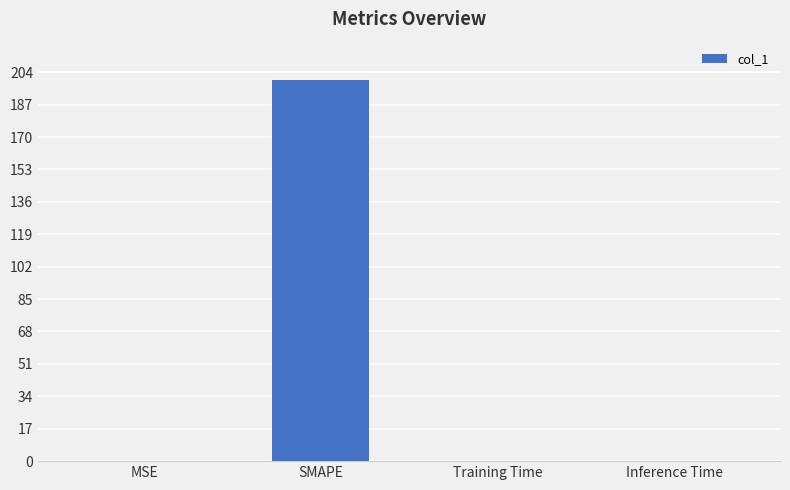

Between SMAPE and Training Time, which is larger?

SMAPE